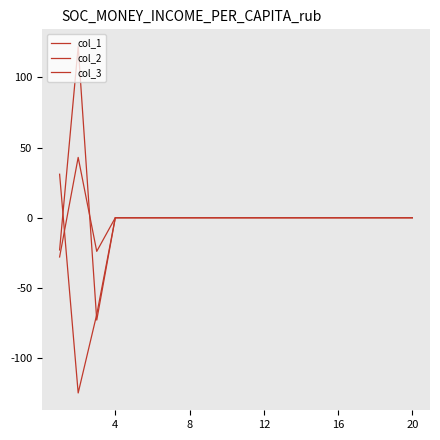

Is this an area chart (filled region under the line)?

No